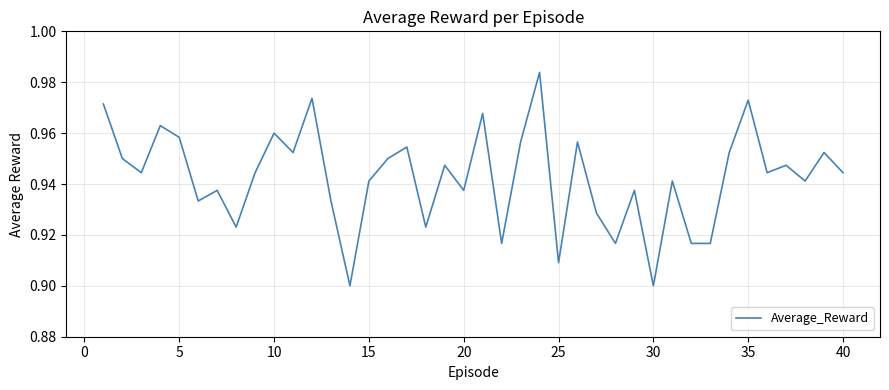

How many points are lower than both their immediate neighbors (excluding endpoints)?

13